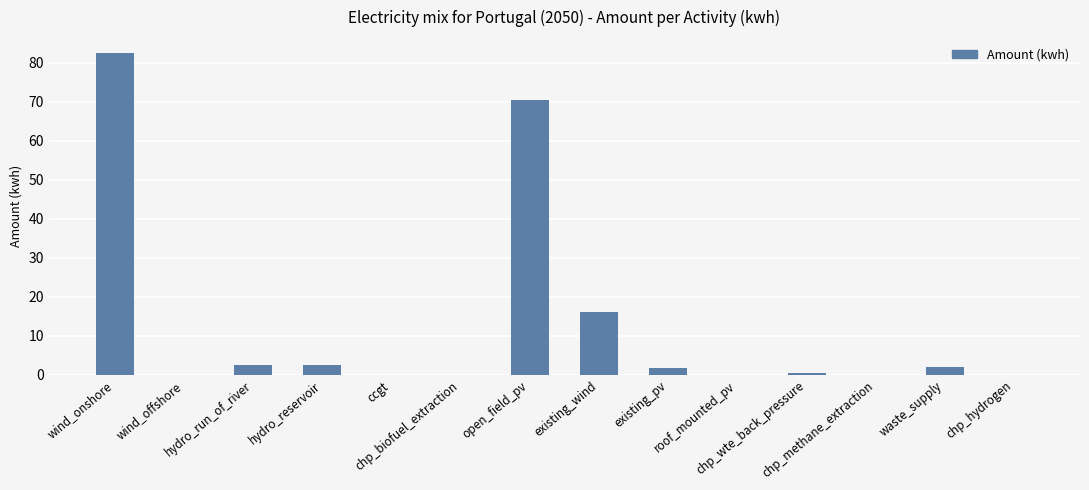

Count the number of values greater than 1.

7